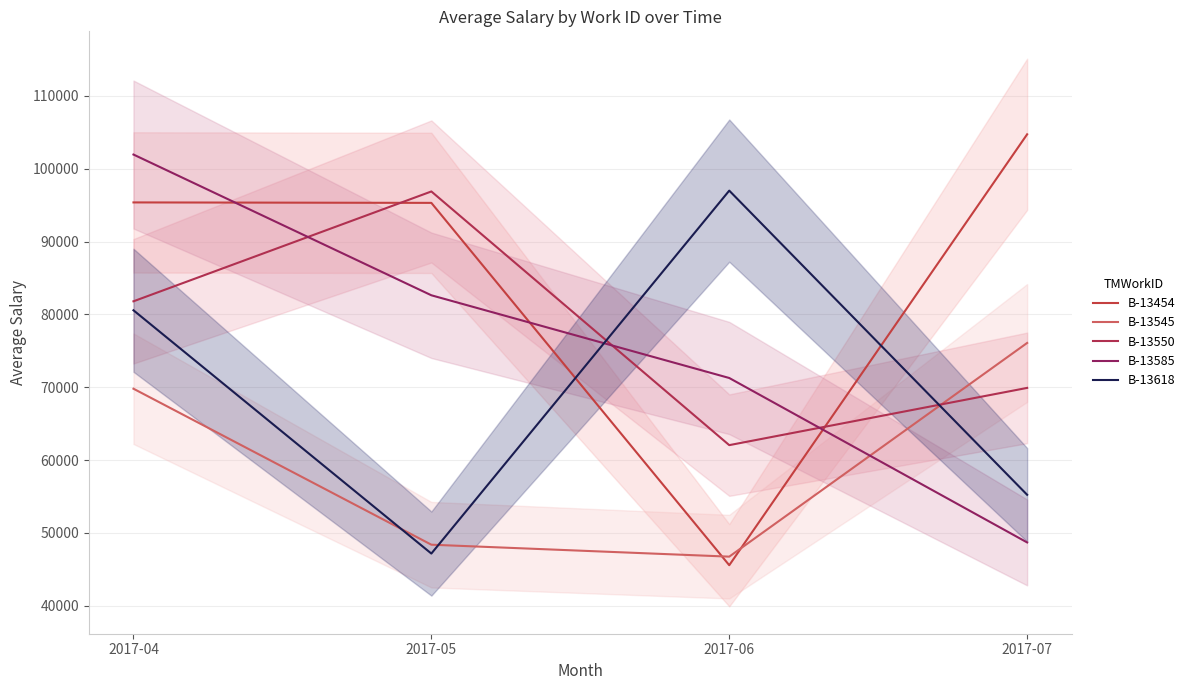

What is the value of the B-13545 point at the 1st from the left?

69804.4